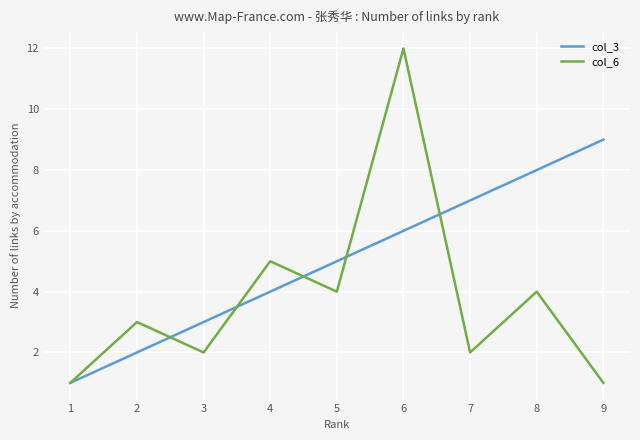

What is the sum of all col_3 values?

45